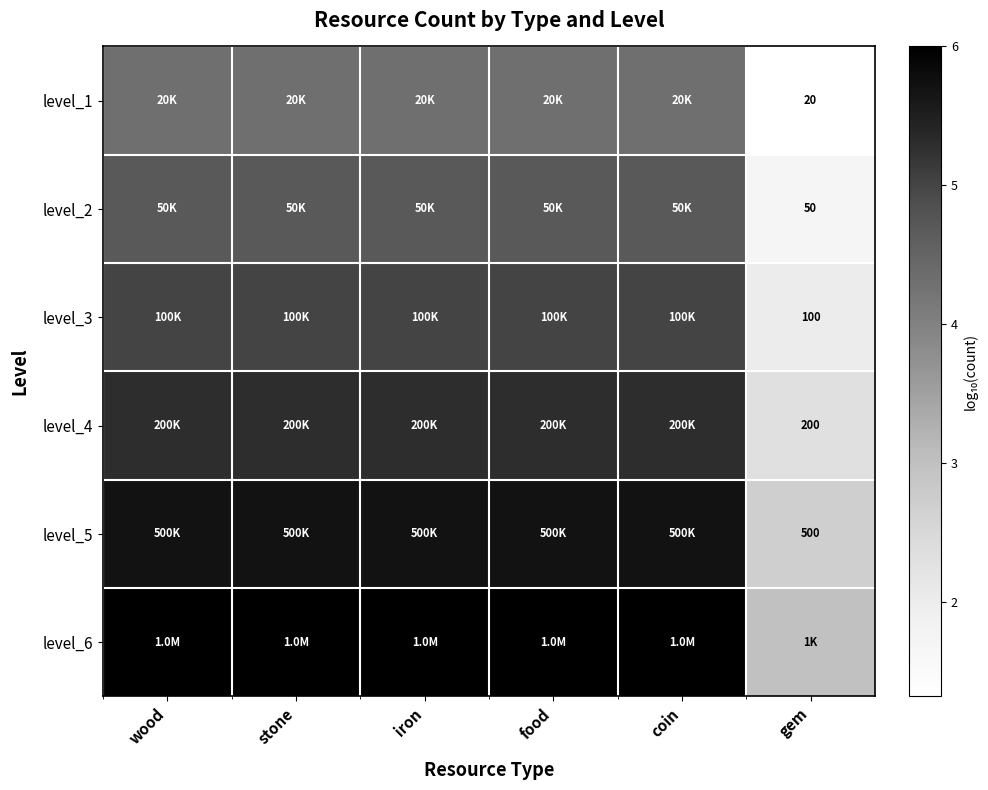

Count the level_4 values in the range 5 to 6.

5